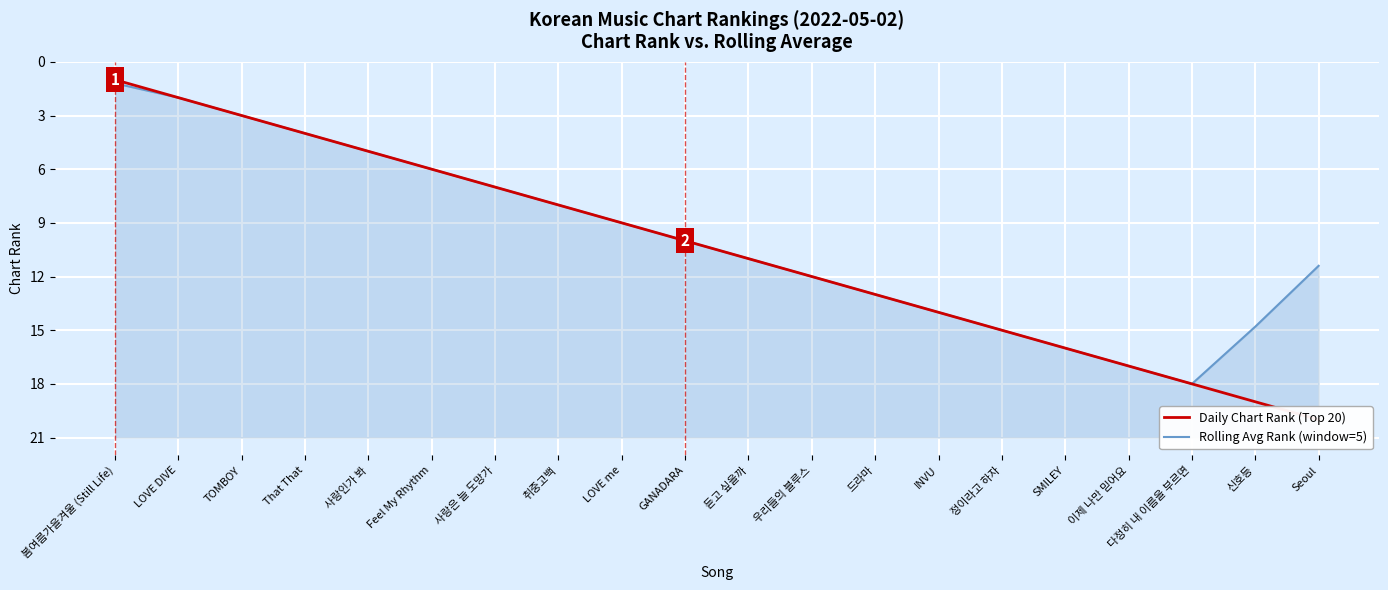

The value of Rolling Avg Rank (window=5) at 취중고백 is 4.1. True or false?

False